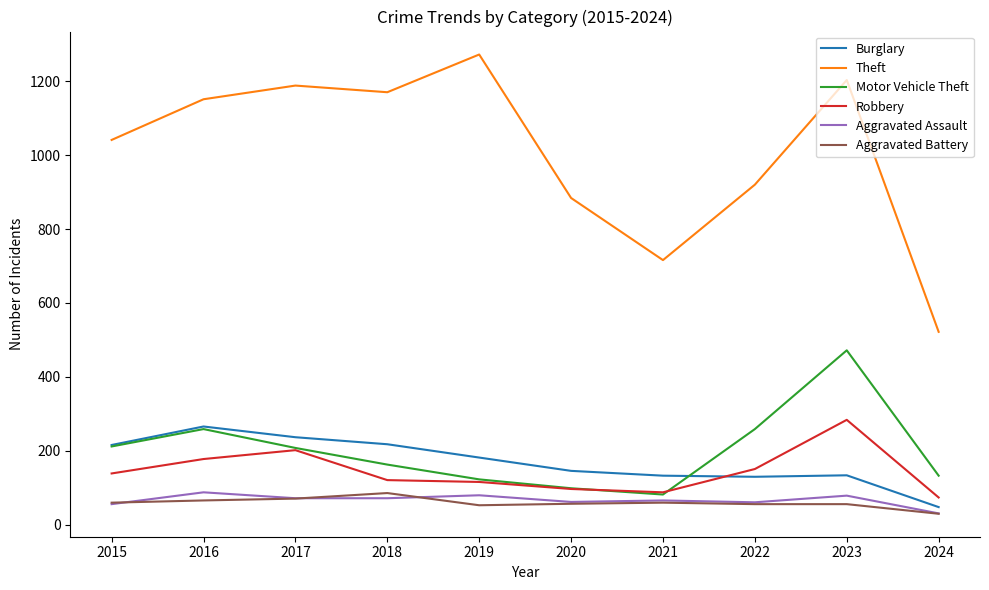

Which label corresponds to the smallest value in the chart?

2024